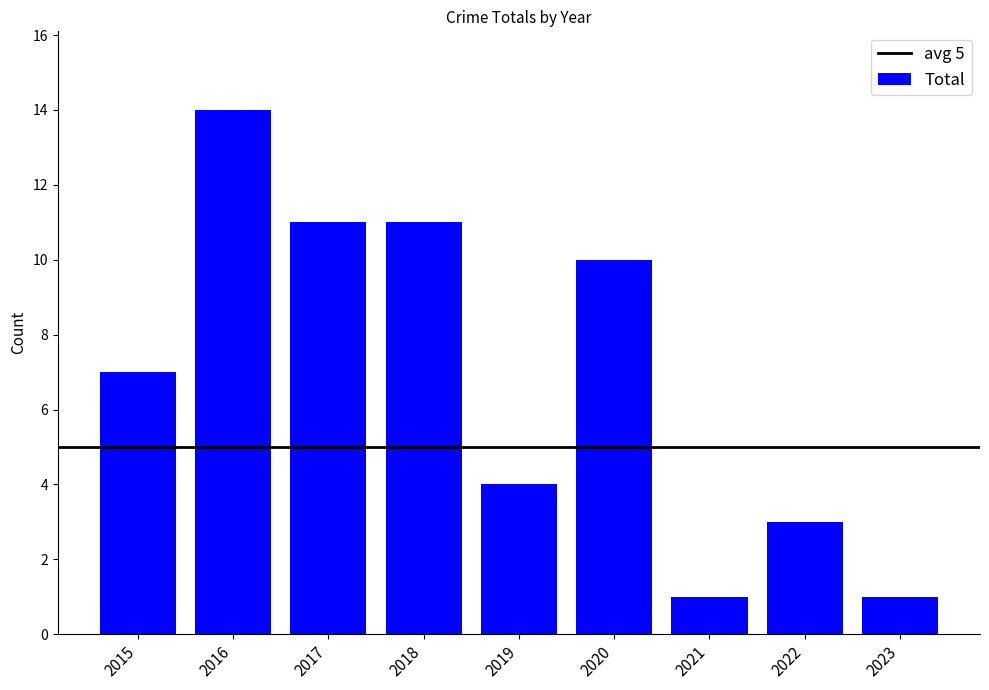

Reading right to left, extract all data points from this chart.

2023=1	2022=3	2021=1	2020=10	2019=4	2018=11	2017=11	2016=14	2015=7